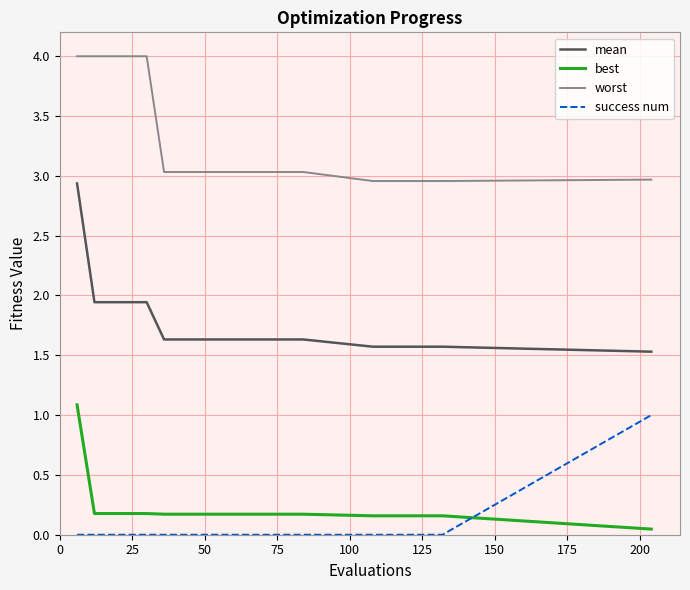

True or false: mean and worst intersect in this chart.

False